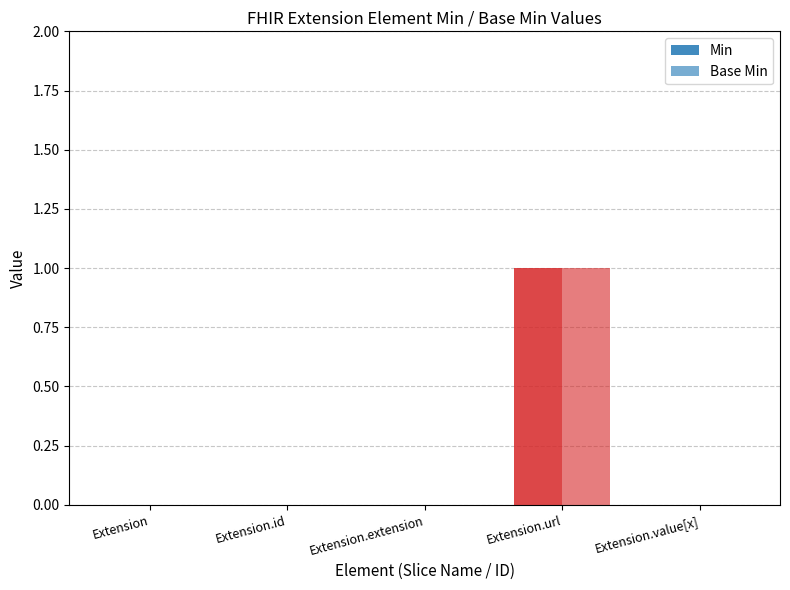

What is the label of the 4th bar from the left?

Extension.url